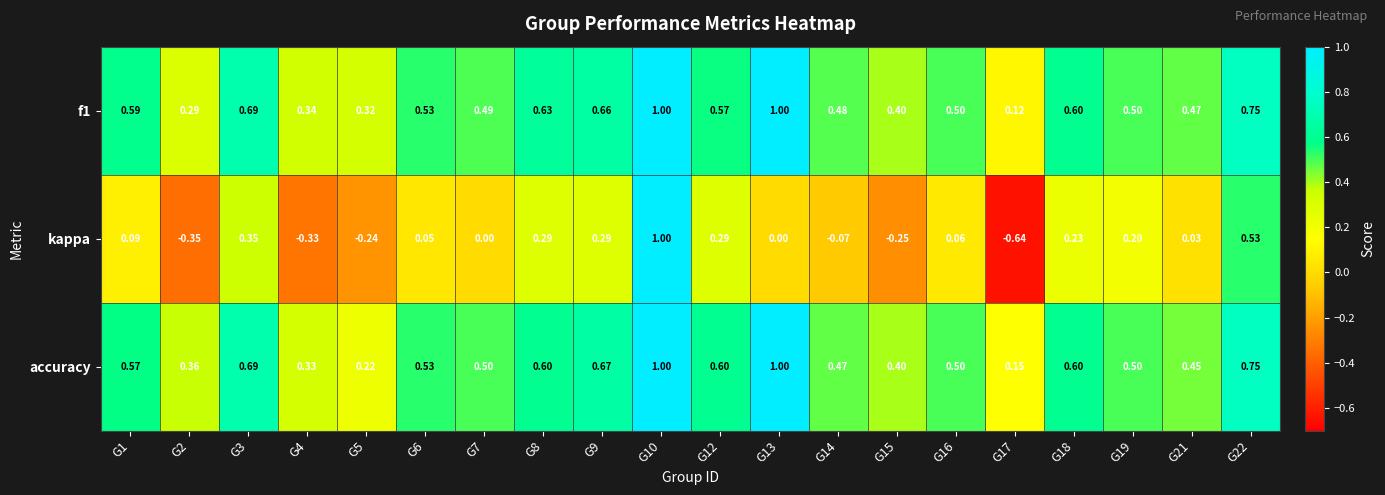

Between G1 and G5, which series saw the biggest shift?

accuracy